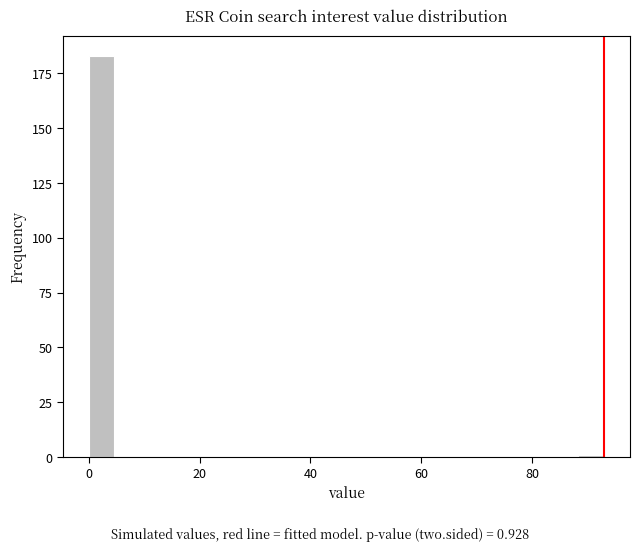

Around what value on the x-axis is the tallest bar? Give the approximate position of its centre, as read against the axis.

2